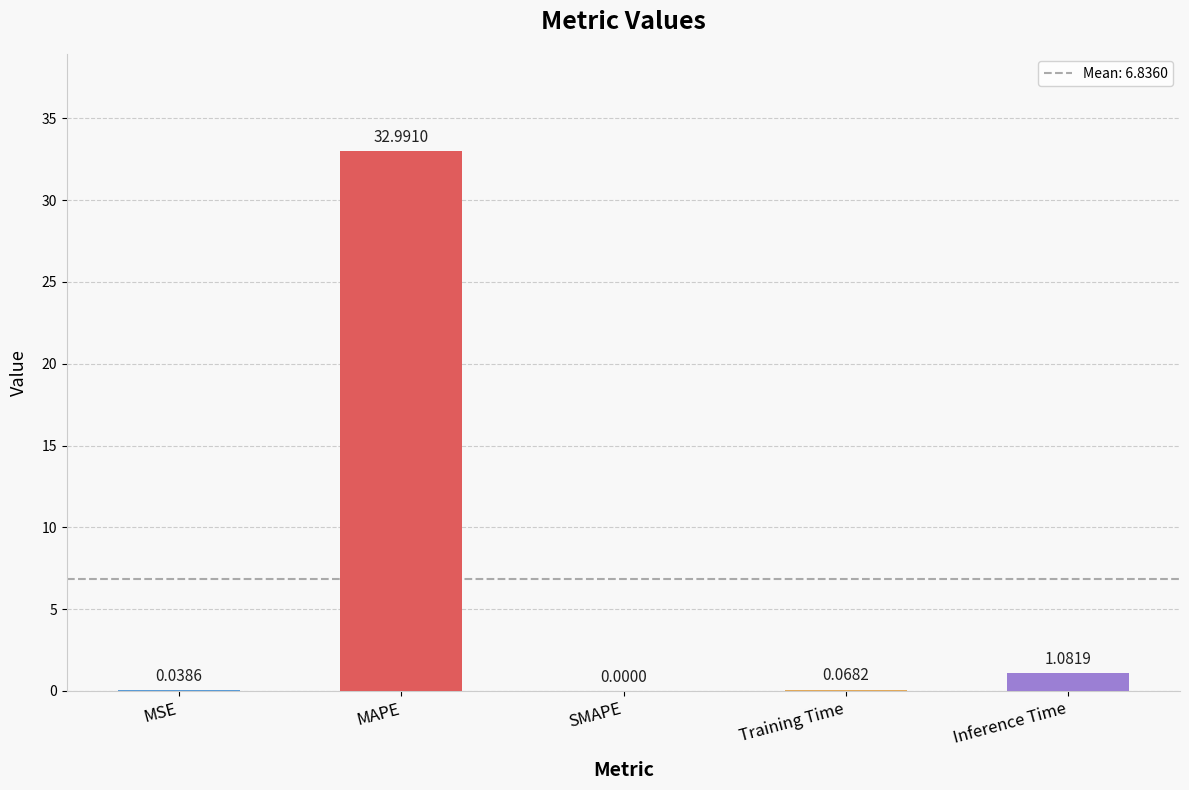

What is the average value?

6.8